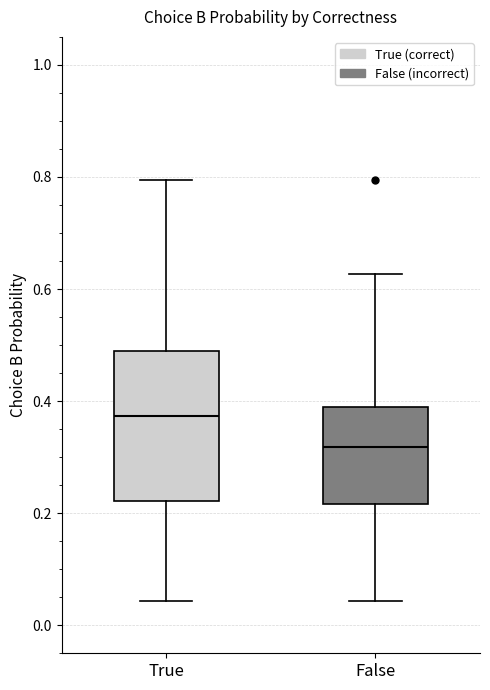

Reading left to right, read every box against the y-axis: the position of its median line, the range the box covers, and the ends of its whiskers. The values are not printed on the chart, so give them approximately, as read against the axis.

True: median 0.38, box 0.22 to 0.48, whiskers 0.04 to 0.80
False: median 0.32, box 0.22 to 0.38, whiskers 0.04 to 0.62